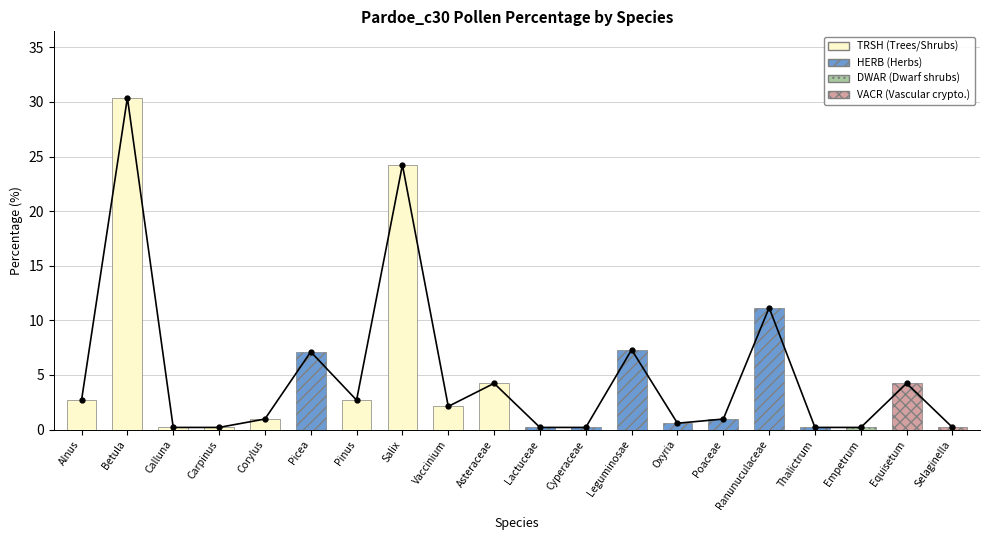

Are the bars horizontal?

No